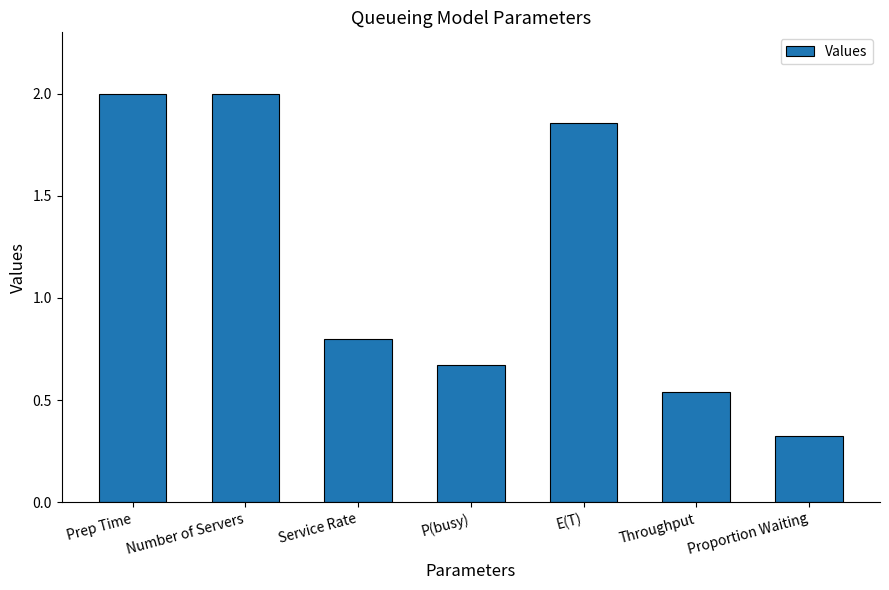

What is the label of the 6th bar from the right?

Number of Servers